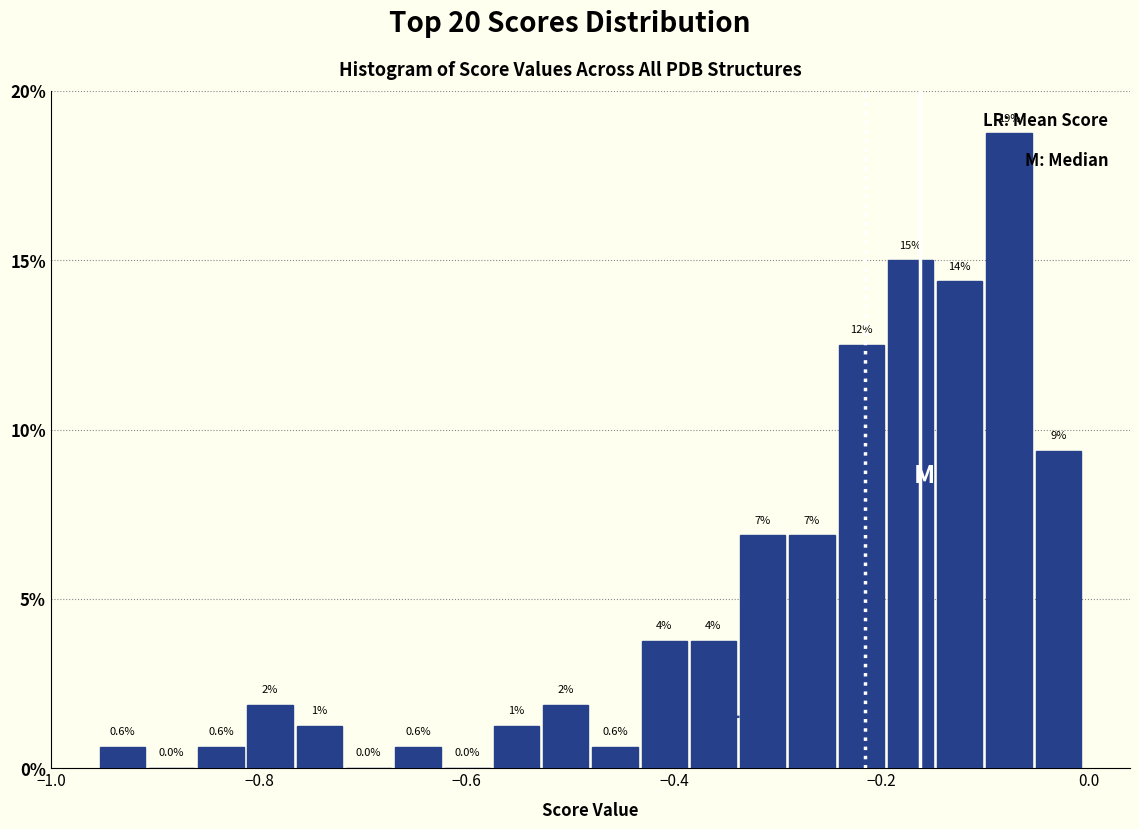

Around what value on the x-axis is the tallest bar? Give the approximate position of its centre, as read against the axis.

-0.08